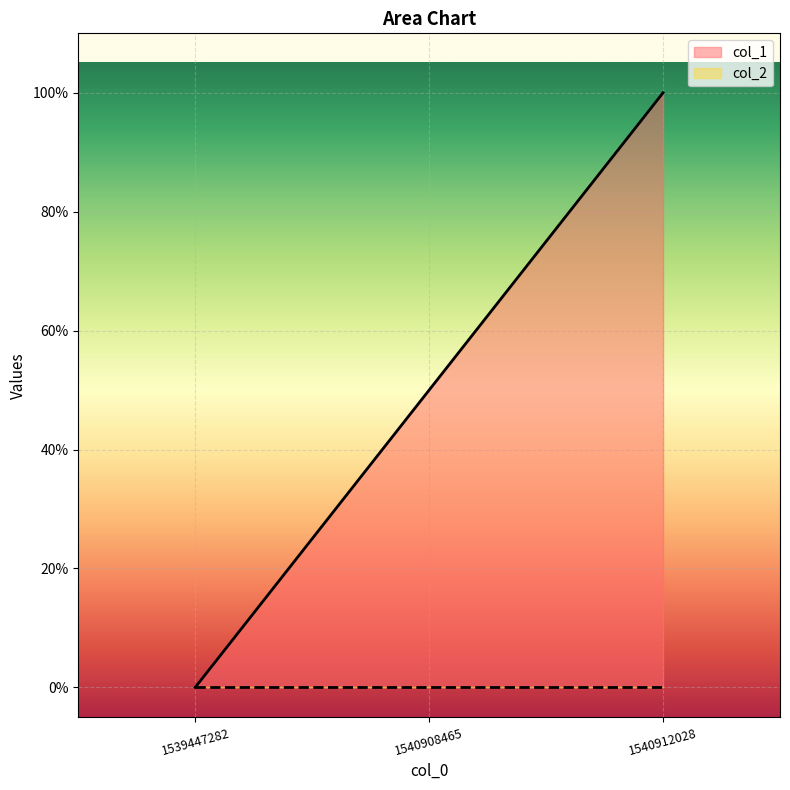

How many data points does each series have?

3